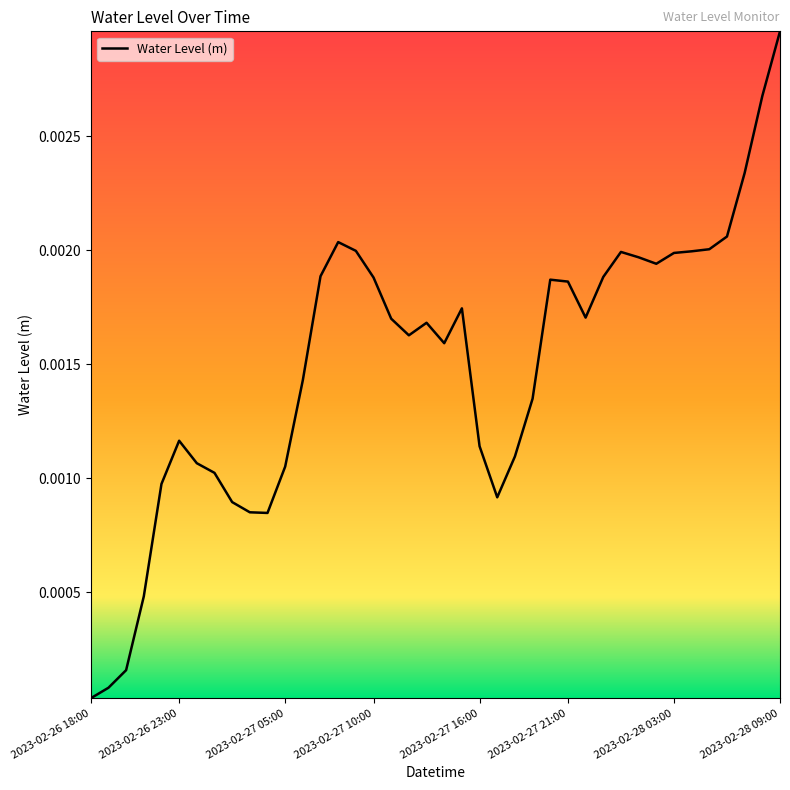

Is this an area chart (filled region under the line)?

No